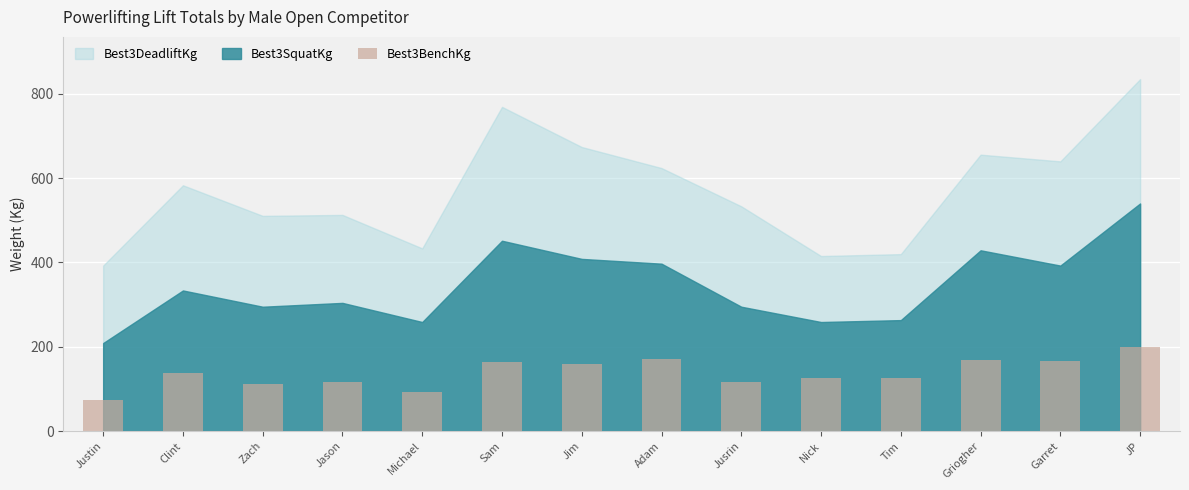

The chart shows a value of 115.7 at Jason. True or false?

True